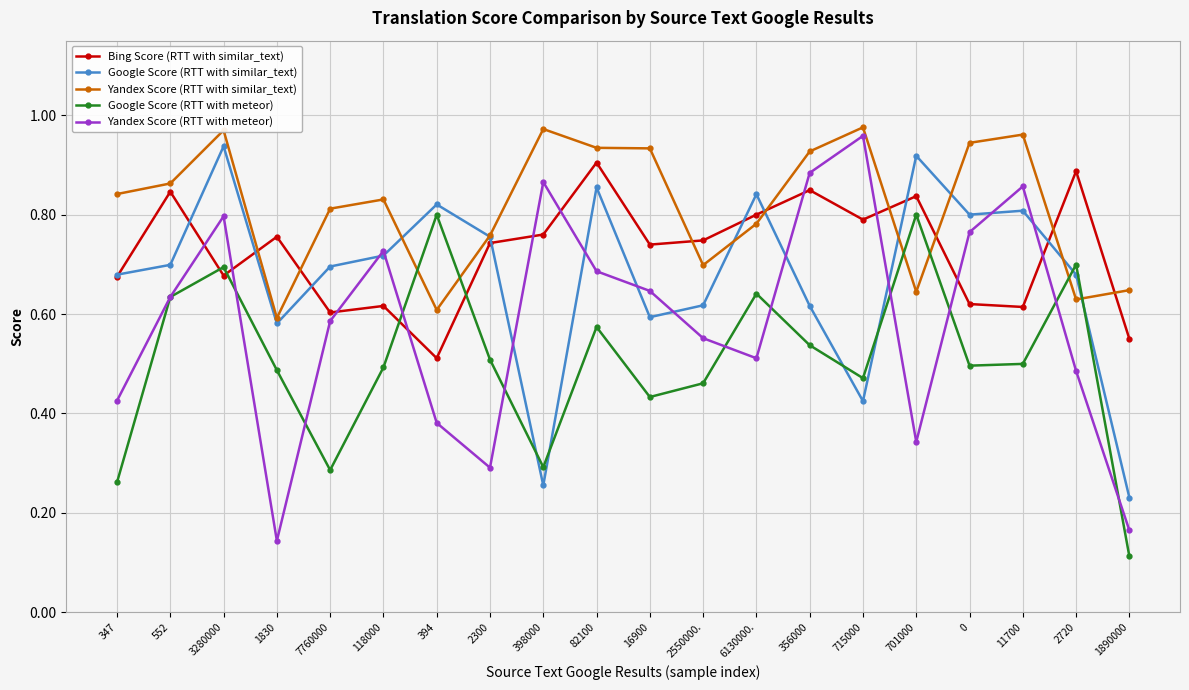

Between 394 and 2550000., which series saw the biggest shift?

Google Score (RTT with meteor)